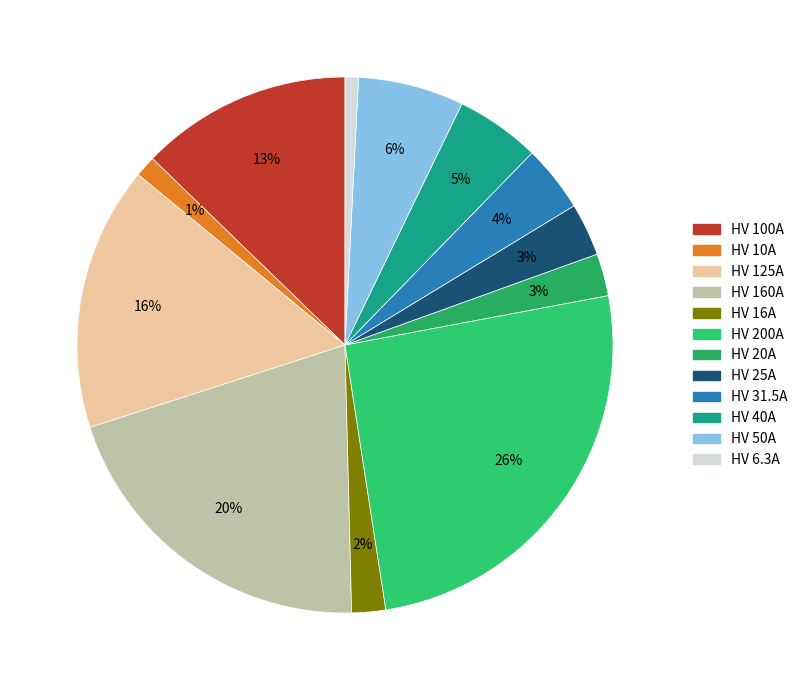

Do HV 200A and HV 125A together represent more than half of the pie?

No